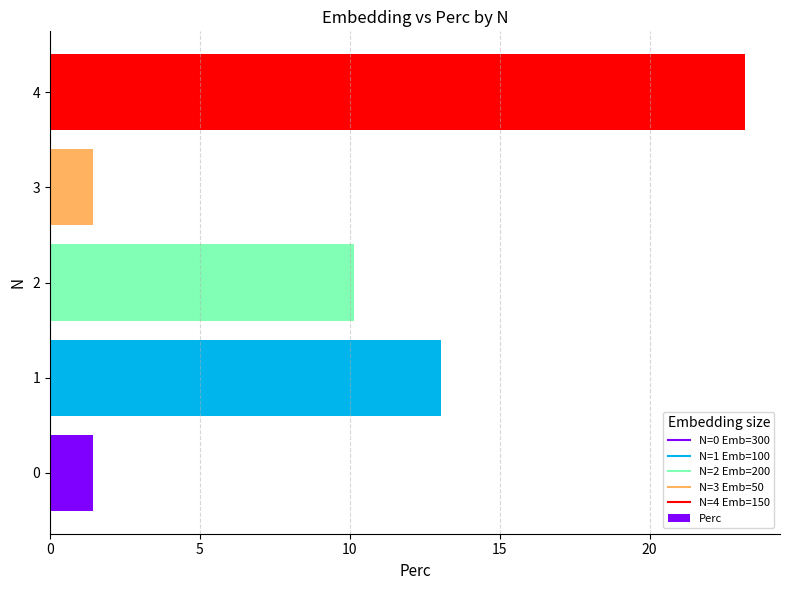

What is the difference between the maximum and minimum values?

21.7